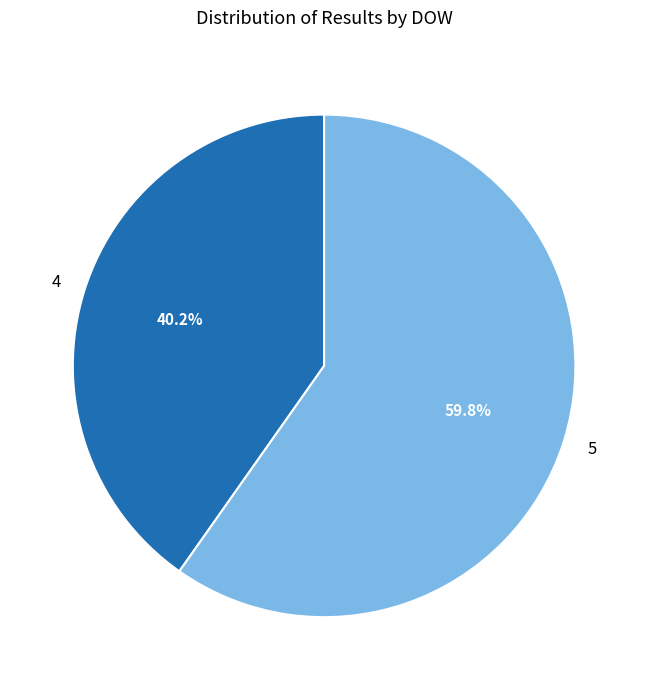

What is the ratio of the value at 5 to the value at 4?

1.5